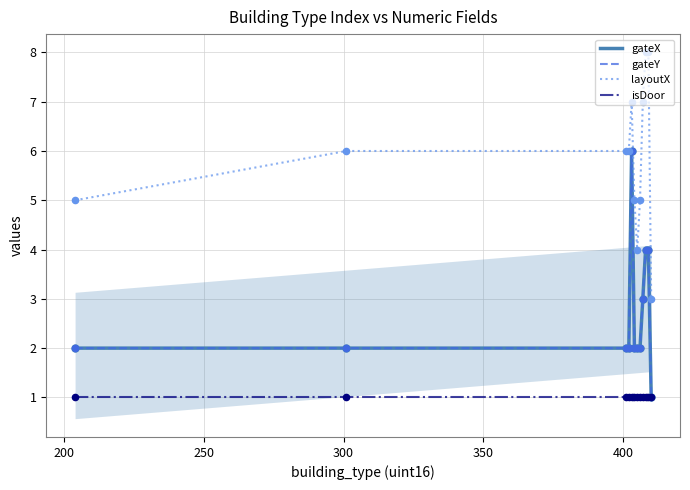

What are all the series names shown in the legend?

gateX, gateY, layoutX, isDoor